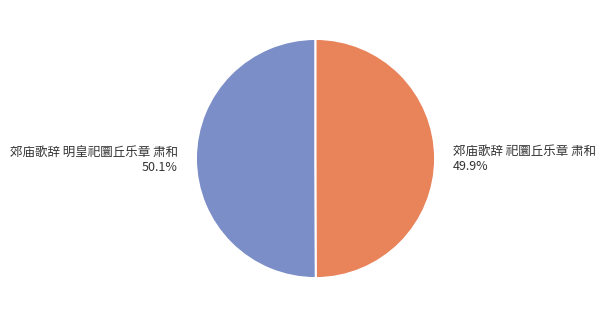

What percentage is the 郊庙歌辞 明皇祀圜丘乐章 肃和 slice, to the nearest percent?

50%